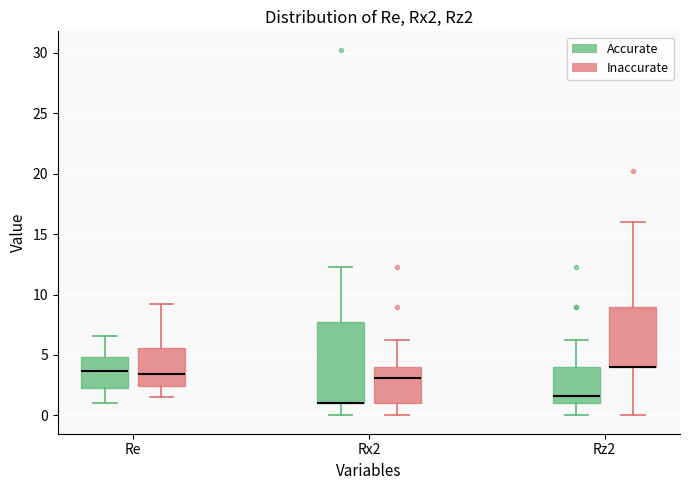

Reading left to right, read every box against the y-axis: the position of its median line, the range the box covers, and the ends of its whiskers. The values are not printed on the chart, so give them approximately, as read against the axis.

Re (Accurate): median 3.5, box 2.0 to 5.0, whiskers 1.0 to 6.5
Re (Inaccurate): median 3.5, box 2.5 to 5.5, whiskers 1.5 to 9.0
Rx2 (Accurate): median 1.0 (drawn on the box's lower edge), box 1.0 to 8.0, whiskers 0.0 to 12.5
Rx2 (Inaccurate): median 3.0, box 1.0 to 4.0, whiskers 0.0 to 6.5
Rz2 (Accurate): median 1.5, box 1.0 to 4.0, whiskers 0.0 to 6.5
Rz2 (Inaccurate): median 4.0 (drawn on the box's lower edge), box 4.0 to 9.0, whiskers 0.0 to 16.0